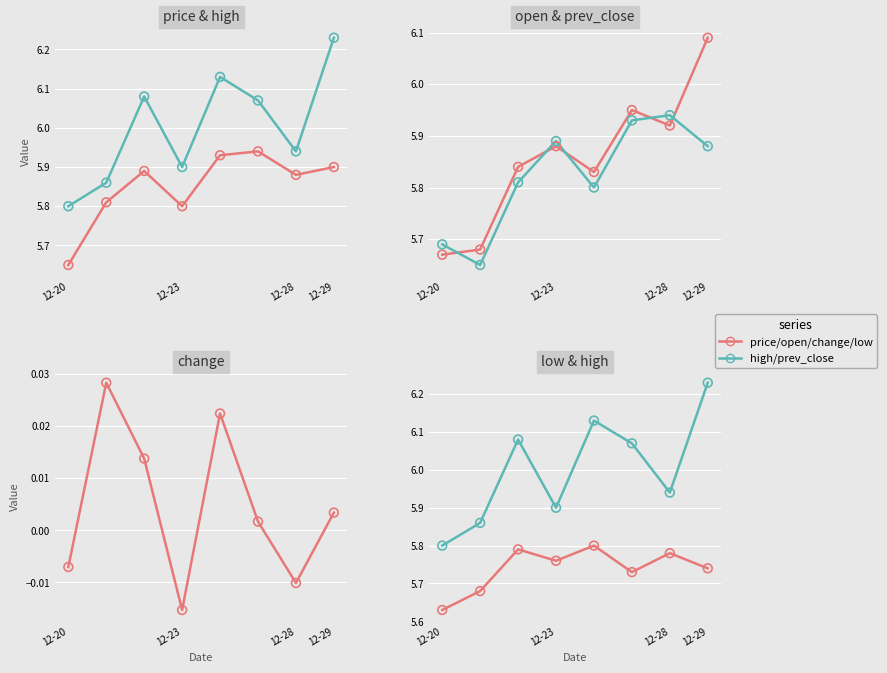

Which series reaches the minimum Y coordinate?

change